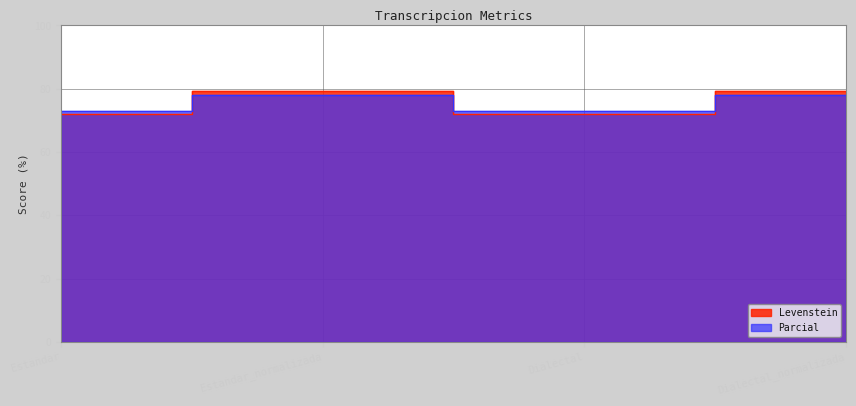

How many data points in Levenstein are above 79?

2